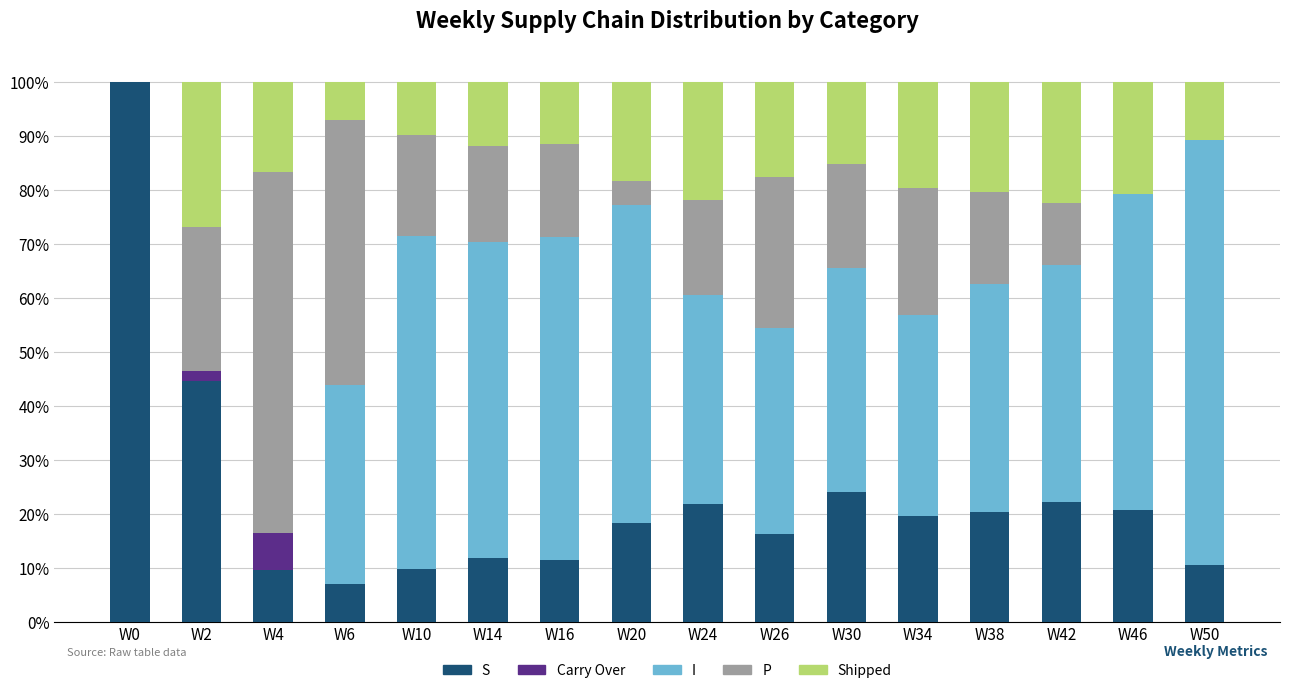

Are the bars grouped side by side (vs. stacked)?

No